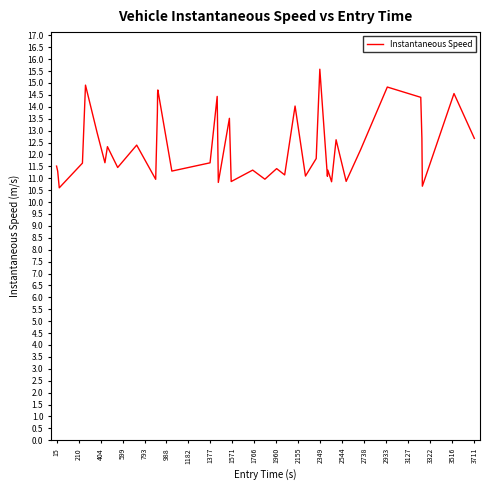

What is the minimum value shown in the chart?

10.6